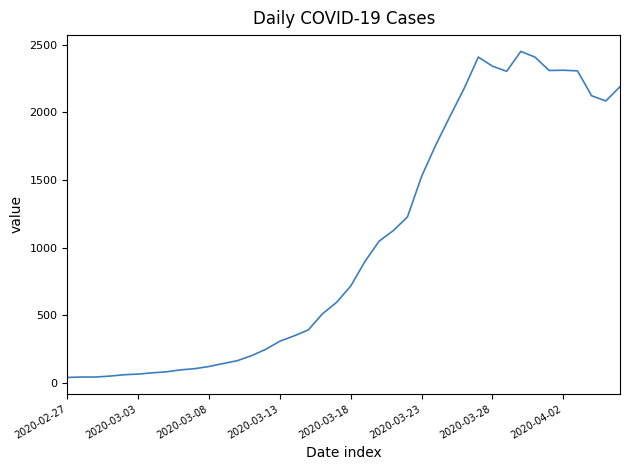

What is the difference between the maximum and minimum values?

2409